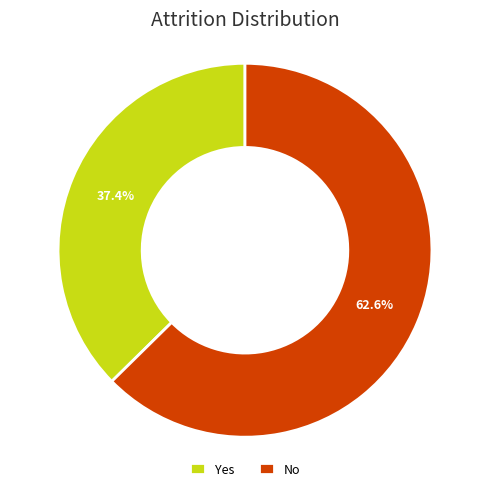

Between Yes and No, which is larger?

No